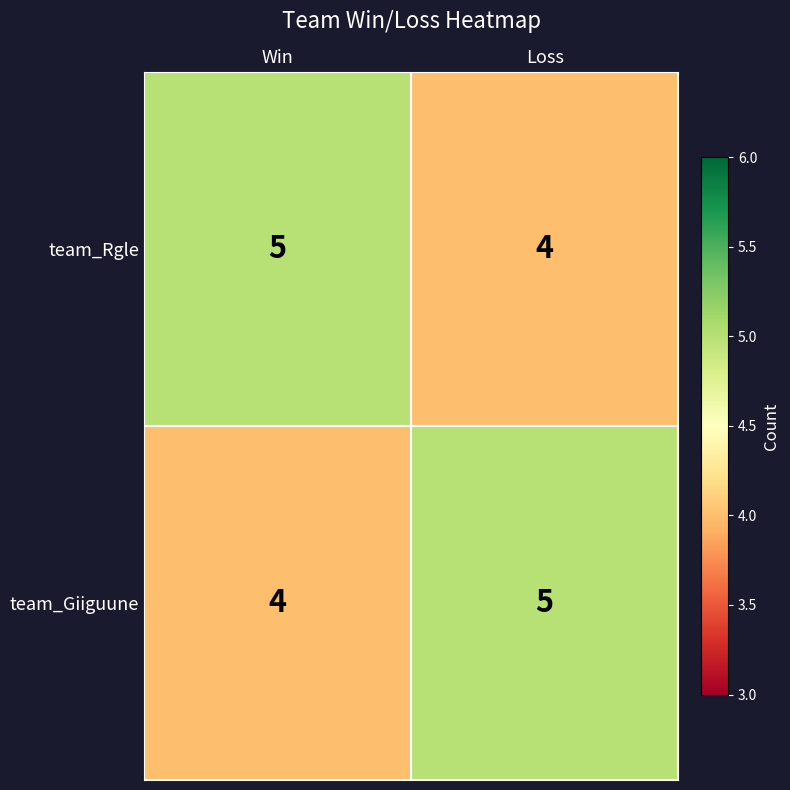

Which category has the highest value in the team_Giiguune series?

Loss